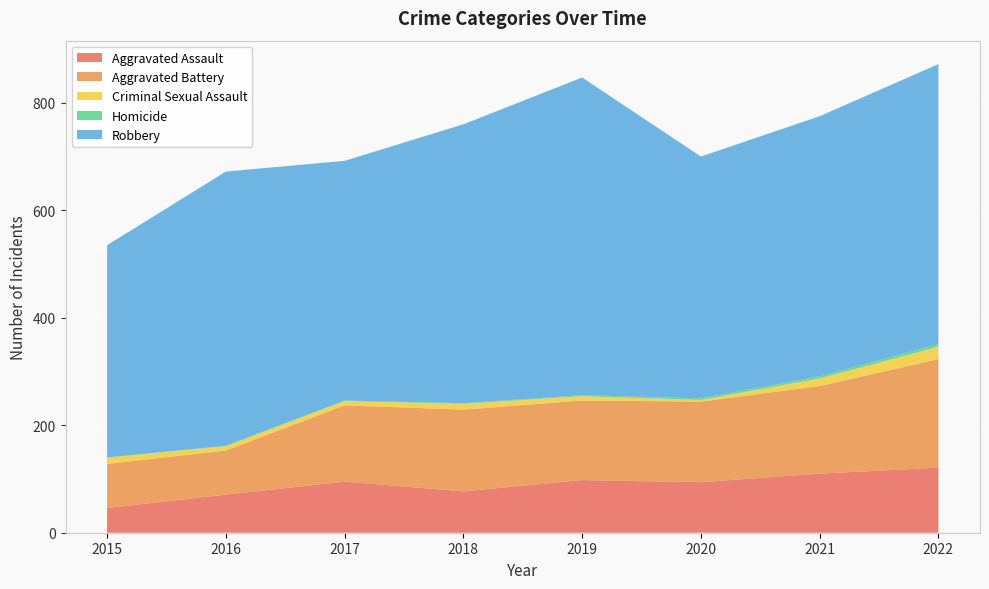

Reading left to right, extract all data points from this chart.

Aggravated Assault: 2015=46	2016=71	2017=95	2018=77	2019=98	2020=94	2021=110	2022=121
Aggravated Battery: 2015=82	2016=82	2017=142	2018=152	2019=148	2020=150	2021=163	2022=202
Criminal Sexual Assault: 2015=12	2016=8	2017=8	2018=11	2019=8	2020=3	2021=14	2022=23
Homicide: 2015=0	2016=1	2017=1	2018=1	2019=2	2020=3	2021=4	2022=5
Robbery: 2015=395	2016=510	2017=446	2018=519	2019=591	2020=450	2021=484	2022=521